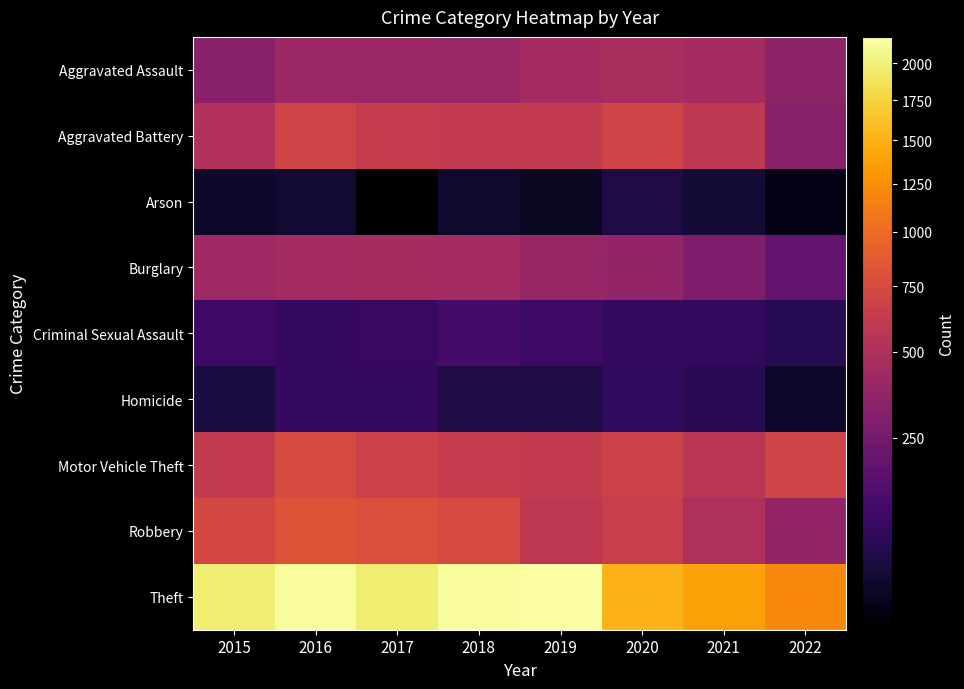

What is the difference between the highest and lowest values at 2015?

1946